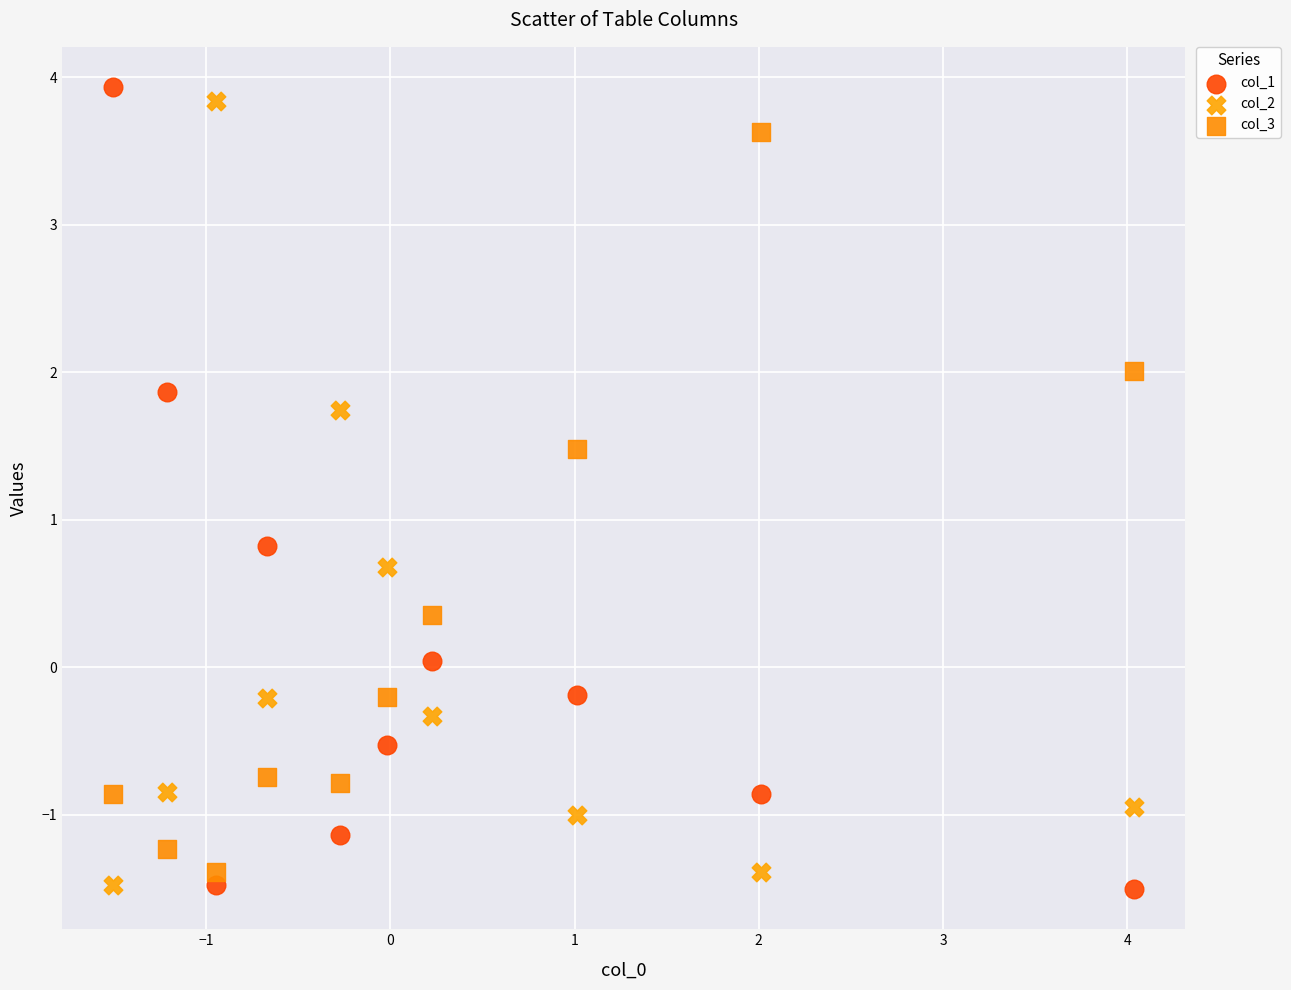

Which series has the largest Y range (max minus min)?

col_1